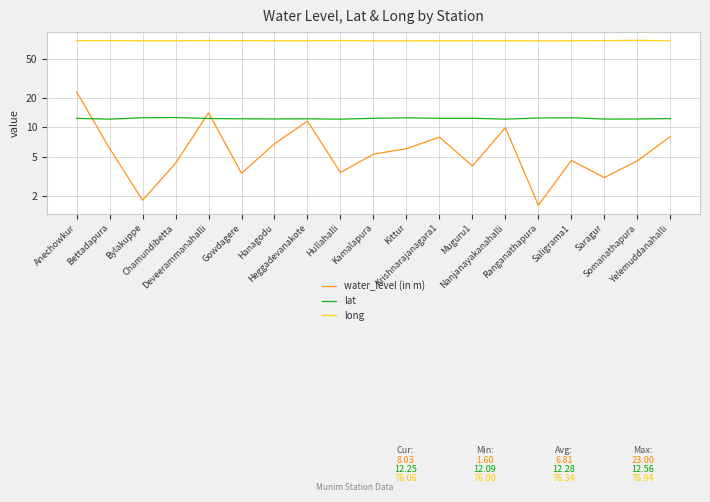

How many categories are shown in the chart?

19